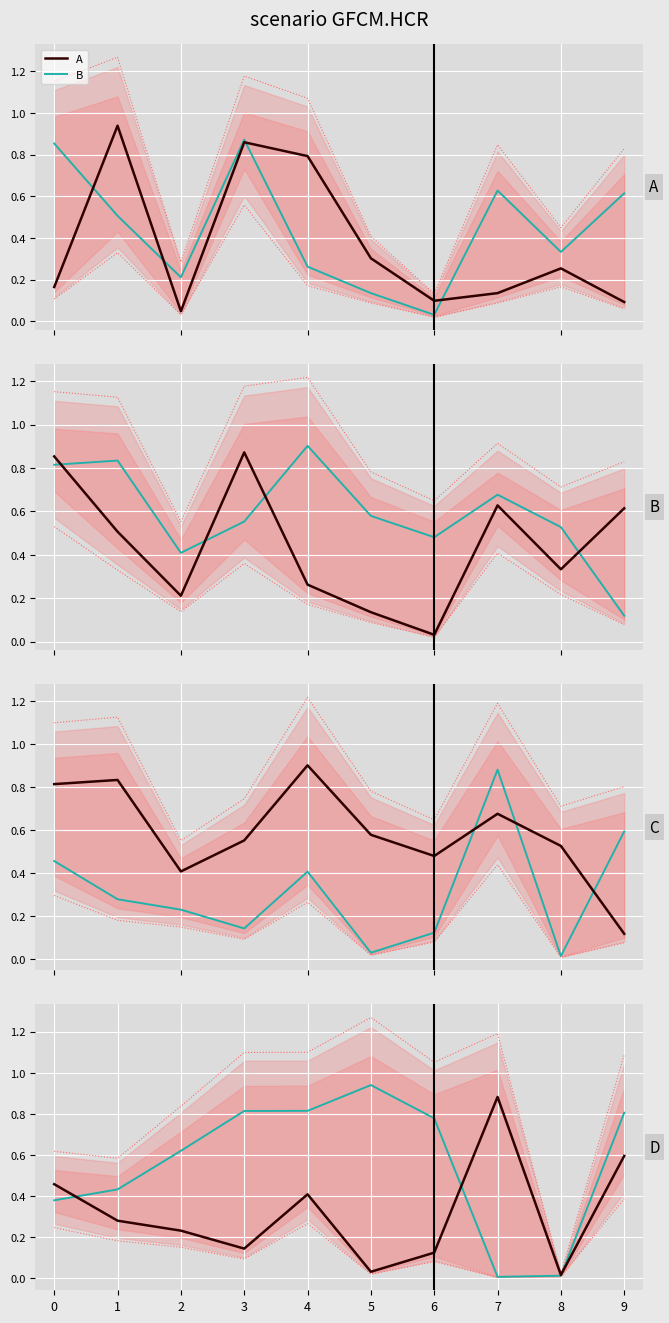

True or false: B and E cross at least once.

True